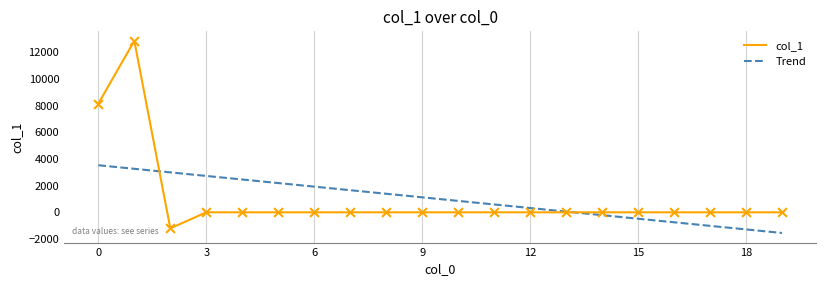

At how many categories does at least one series exceed 7654?

2